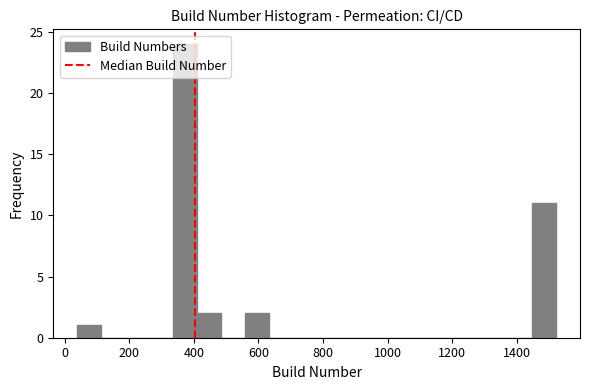

Read against the x-axis, roughly where is the centre of the tallest bar?

380